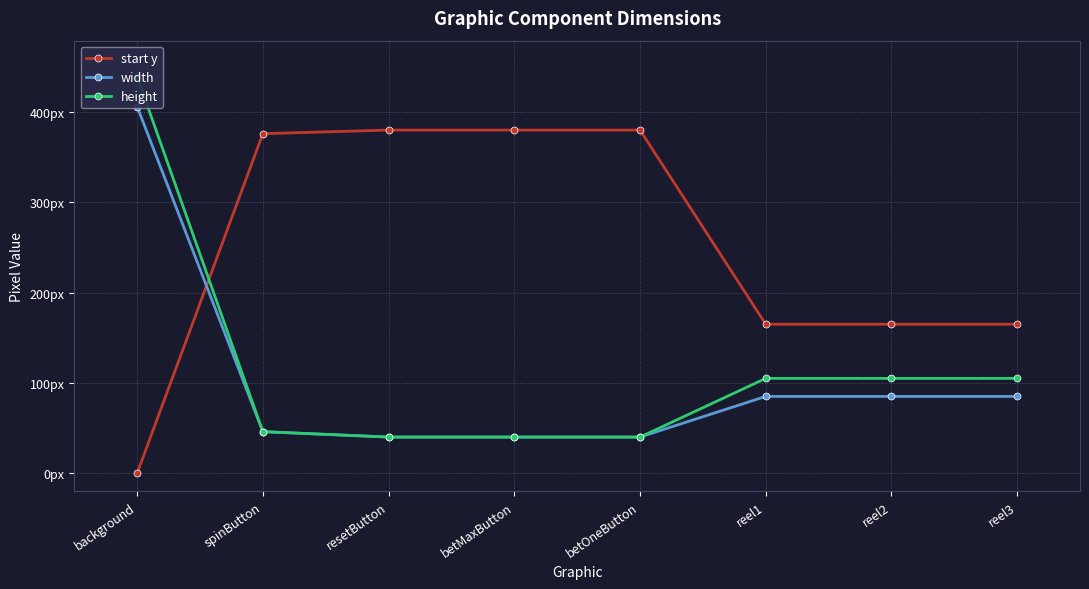

Reading left to right, transcribe all the data shown in this chart.

start y: 0	376	380	380	380	165	165	165
width: 406	46	40	40	40	85	85	85
height: 439	46	40	40	40	105	105	105